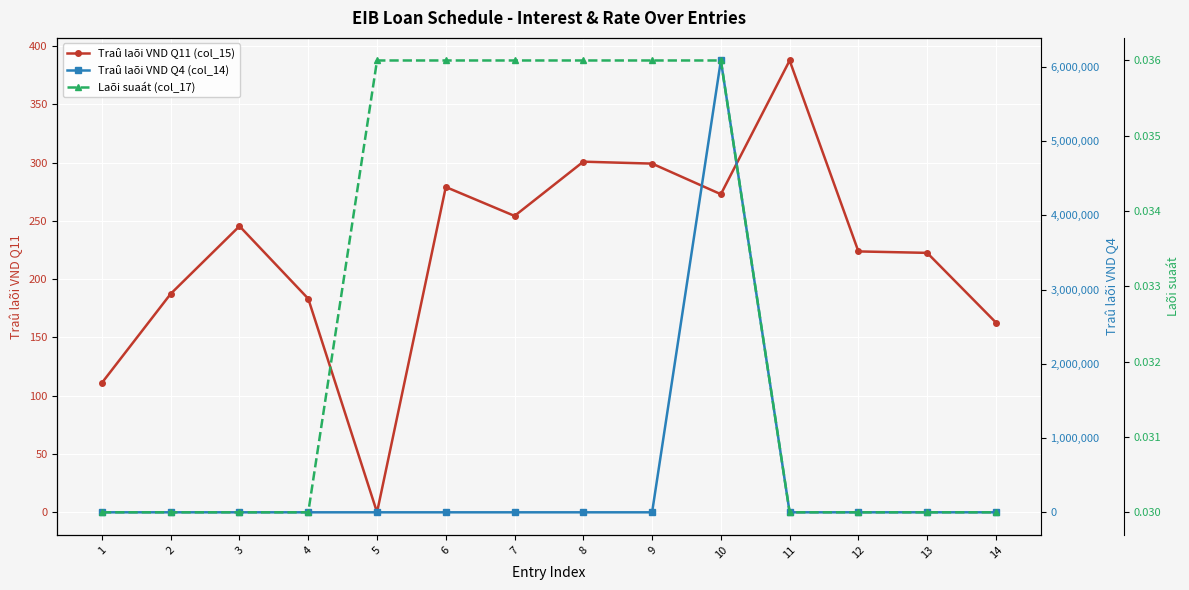

At which category does Traû laõi VND Q11 (col_15) reach its first local peak?

3